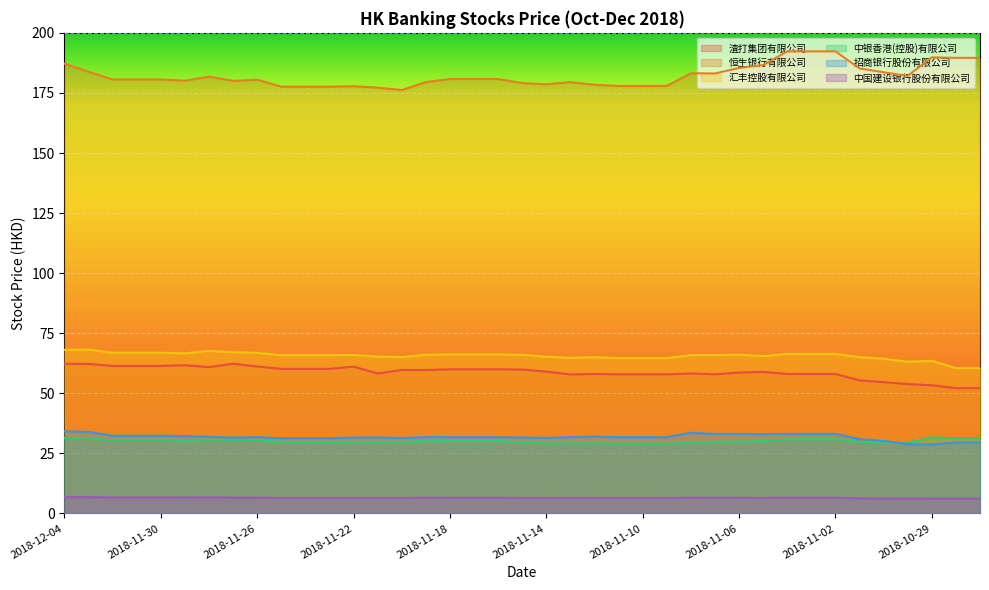

Reading left to right, transcribe all the data shown in this chart.

渣打集团有限公司: 2018-12-04=62.3	2018-12-03=62.2	2018-12-02=61.4	2018-12-01=61.4	2018-11-30=61.4	2018-11-29=61.7	2018-11-28=60.9	2018-11-27=62.3	2018-11-26=61.1	2018-11-25=60.2	2018-11-24=60.2	2018-11-23=60.2	2018-11-22=61.1	2018-11-21=58.2	2018-11-20=59.7	2018-11-19=59.7	2018-11-18=60.0	2018-11-17=60.0	2018-11-16=60.0	2018-11-15=59.9	2018-11-14=59.0	2018-11-13=57.9	2018-11-12=58.0	2018-11-11=57.9	2018-11-10=57.9	2018-11-09=57.9	2018-11-08=58.2	2018-11-07=57.9	2018-11-06=58.6	2018-11-05=58.9	2018-11-04=58.0	2018-11-03=58.0	2018-11-02=58.0	2018-11-01=55.4	2018-10-31=54.6	2018-10-30=53.9	2018-10-29=53.4	2018-10-28=52.1	2018-10-27=52.1
恒生银行有限公司: 2018-12-04=187.2	2018-12-03=183.8	2018-12-02=180.6	2018-12-01=180.6	2018-11-30=180.6	2018-11-29=180.1	2018-11-28=181.8	2018-11-27=180.0	2018-11-26=180.5	2018-11-25=177.6	2018-11-24=177.6	2018-11-23=177.6	2018-11-22=177.8	2018-11-21=177.2	2018-11-20=176.2	2018-11-19=179.5	2018-11-18=180.8	2018-11-17=180.8	2018-11-16=180.8	2018-11-15=179.1	2018-11-14=178.6	2018-11-13=179.5	2018-11-12=178.4	2018-11-11=177.9	2018-11-10=177.9	2018-11-09=177.9	2018-11-08=183.2	2018-11-07=183.1	2018-11-06=185.4	2018-11-05=186.6	2018-11-04=192.3	2018-11-03=192.3	2018-11-02=192.3	2018-11-01=185.2	2018-10-31=183.6	2018-10-30=182.1	2018-10-29=189.8	2018-10-28=189.6	2018-10-27=189.6
汇丰控股有限公司: 2018-12-04=68.1	2018-12-03=68.2	2018-12-02=66.9	2018-12-01=66.9	2018-11-30=66.9	2018-11-29=66.7	2018-11-28=67.7	2018-11-27=67.1	2018-11-26=66.8	2018-11-25=65.9	2018-11-24=65.9	2018-11-23=65.9	2018-11-22=66.0	2018-11-21=65.3	2018-11-20=65.1	2018-11-19=66.0	2018-11-18=66.2	2018-11-17=66.2	2018-11-16=66.2	2018-11-15=66.0	2018-11-14=65.2	2018-11-13=64.8	2018-11-12=65.0	2018-11-11=64.7	2018-11-10=64.7	2018-11-09=64.7	2018-11-08=65.9	2018-11-07=66.0	2018-11-06=66.0	2018-11-05=65.5	2018-11-04=66.4	2018-11-03=66.4	2018-11-02=66.4	2018-11-01=65.0	2018-10-31=64.4	2018-10-30=63.1	2018-10-29=63.5	2018-10-28=60.5	2018-10-27=60.5
中银香港(控股)有限公司: 2018-12-04=31.4	2018-12-03=31.1	2018-12-02=30.5	2018-12-01=30.5	2018-11-30=30.5	2018-11-29=30.3	2018-11-28=30.5	2018-11-27=30.5	2018-11-26=30.5	2018-11-25=29.7	2018-11-24=29.7	2018-11-23=29.7	2018-11-22=29.6	2018-11-21=29.7	2018-11-20=29.6	2018-11-19=30.3	2018-11-18=30.2	2018-11-17=30.2	2018-11-16=30.2	2018-11-15=29.6	2018-11-14=29.1	2018-11-13=29.2	2018-11-12=29.2	2018-11-11=29.1	2018-11-10=29.1	2018-11-09=29.1	2018-11-08=29.6	2018-11-07=29.8	2018-11-06=30.0	2018-11-05=30.2	2018-11-04=30.9	2018-11-03=30.9	2018-11-02=30.9	2018-11-01=29.8	2018-10-31=29.3	2018-10-30=29.4	2018-10-29=31.6	2018-10-28=31.4	2018-10-27=31.4
招商银行股份有限公司: 2018-12-04=34.2	2018-12-03=34.0	2018-12-02=32.4	2018-12-01=32.4	2018-11-30=32.4	2018-11-29=32.2	2018-11-28=31.9	2018-11-27=31.6	2018-11-26=31.8	2018-11-25=31.4	2018-11-24=31.4	2018-11-23=31.4	2018-11-22=31.6	2018-11-21=31.6	2018-11-20=31.4	2018-11-19=31.8	2018-11-18=31.8	2018-11-17=31.8	2018-11-16=31.8	2018-11-15=31.6	2018-11-14=31.4	2018-11-13=31.8	2018-11-12=32.0	2018-11-11=31.8	2018-11-10=31.8	2018-11-09=31.8	2018-11-08=33.6	2018-11-07=33.1	2018-11-06=33.1	2018-11-05=33.0	2018-11-04=33.1	2018-11-03=33.1	2018-11-02=33.1	2018-11-01=30.9	2018-10-31=30.2	2018-10-30=28.9	2018-10-29=28.7	2018-10-28=29.6	2018-10-27=29.6
中国建设银行股份有限公司: 2018-12-04=6.8	2018-12-03=6.8	2018-12-02=6.7	2018-12-01=6.7	2018-11-30=6.7	2018-11-29=6.6	2018-11-28=6.7	2018-11-27=6.6	2018-11-26=6.6	2018-11-25=6.5	2018-11-24=6.5	2018-11-23=6.5	2018-11-22=6.5	2018-11-21=6.5	2018-11-20=6.5	2018-11-19=6.6	2018-11-18=6.5	2018-11-17=6.5	2018-11-16=6.5	2018-11-15=6.5	2018-11-14=6.4	2018-11-13=6.4	2018-11-12=6.4	2018-11-11=6.4	2018-11-10=6.4	2018-11-09=6.4	2018-11-08=6.6	2018-11-07=6.5	2018-11-06=6.5	2018-11-05=6.5	2018-11-04=6.6	2018-11-03=6.6	2018-11-02=6.6	2018-11-01=6.3	2018-10-31=6.2	2018-10-30=6.2	2018-10-29=6.2	2018-10-28=6.2	2018-10-27=6.2